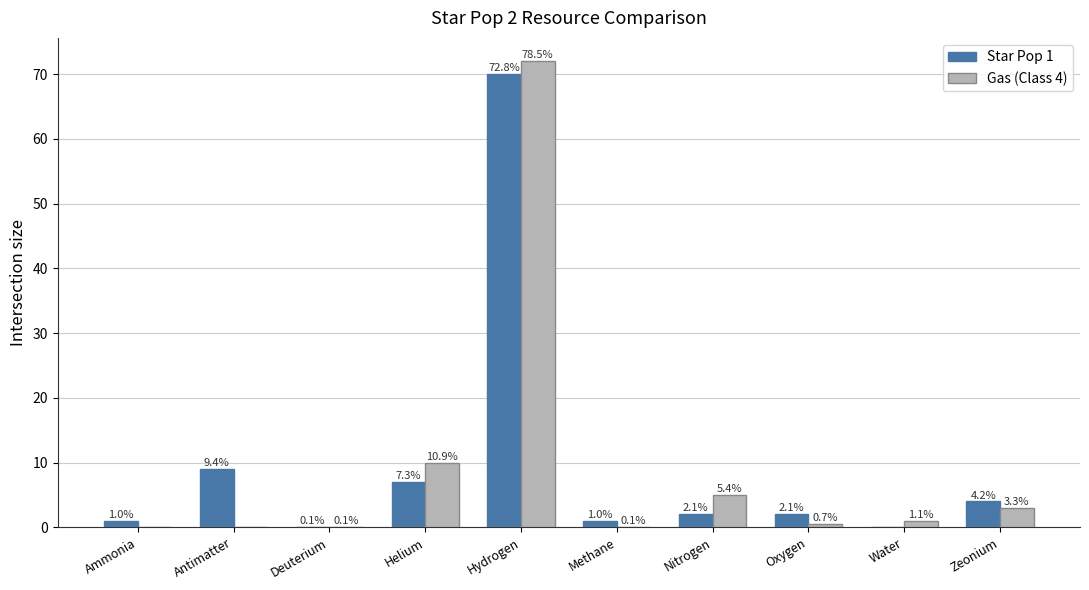

Are the bars grouped side by side (vs. stacked)?

Yes